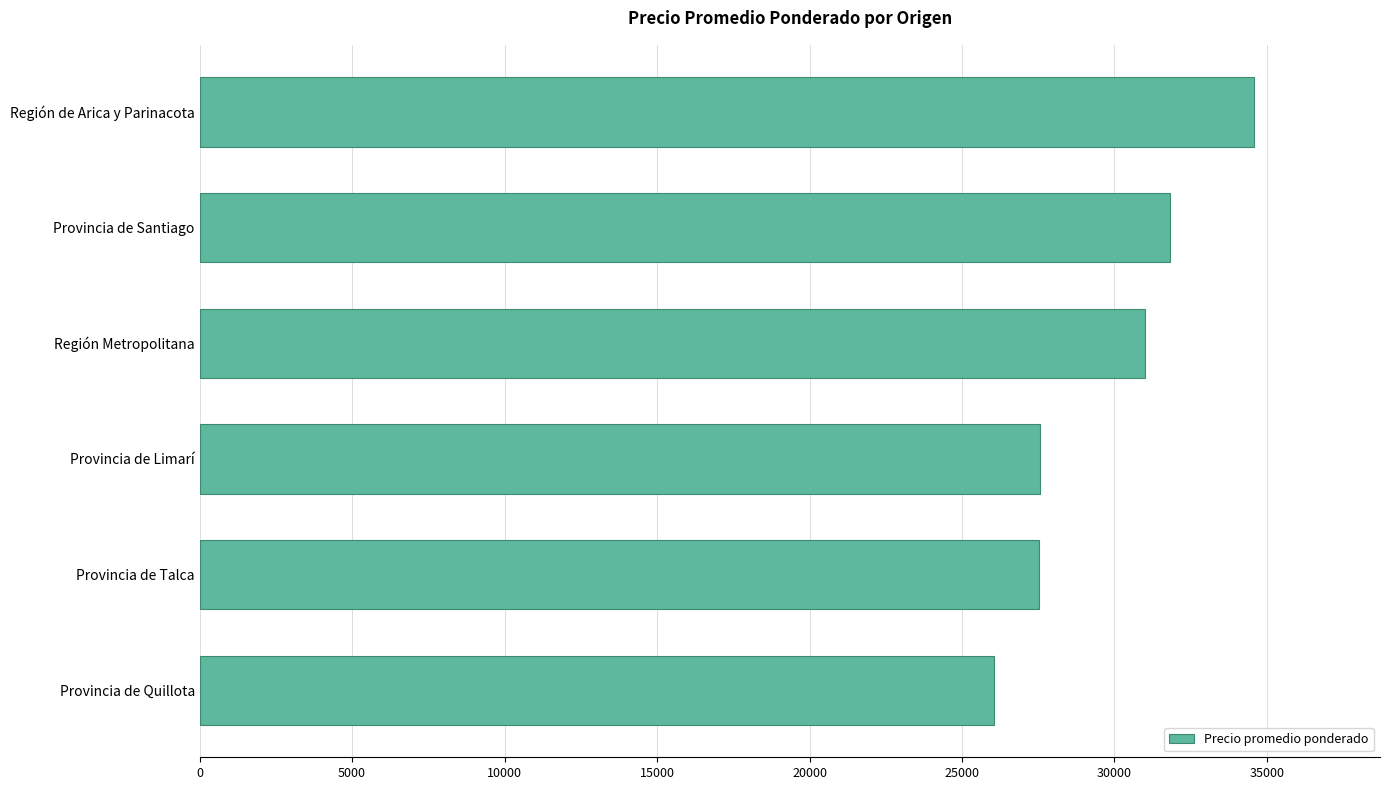

The chart shows a value of 27566.1 at Provincia de Limarí. True or false?

True